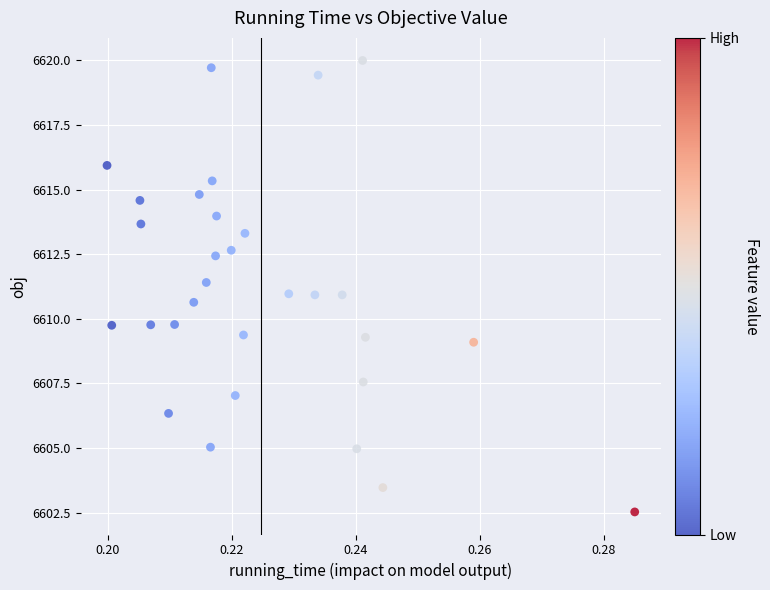

What is the range of Y values (max minus min)?

17.5